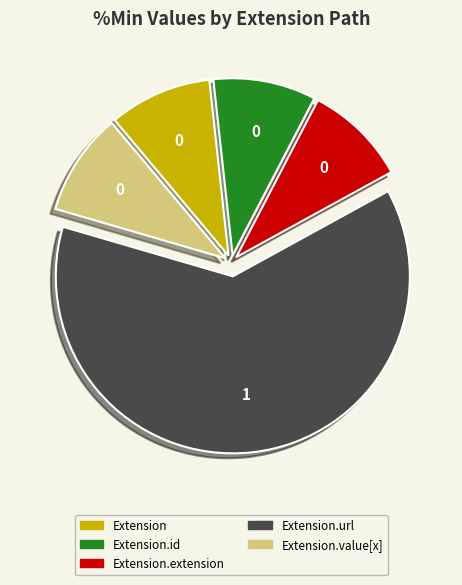

Is there any slice that represents more than half of the pie?

Yes